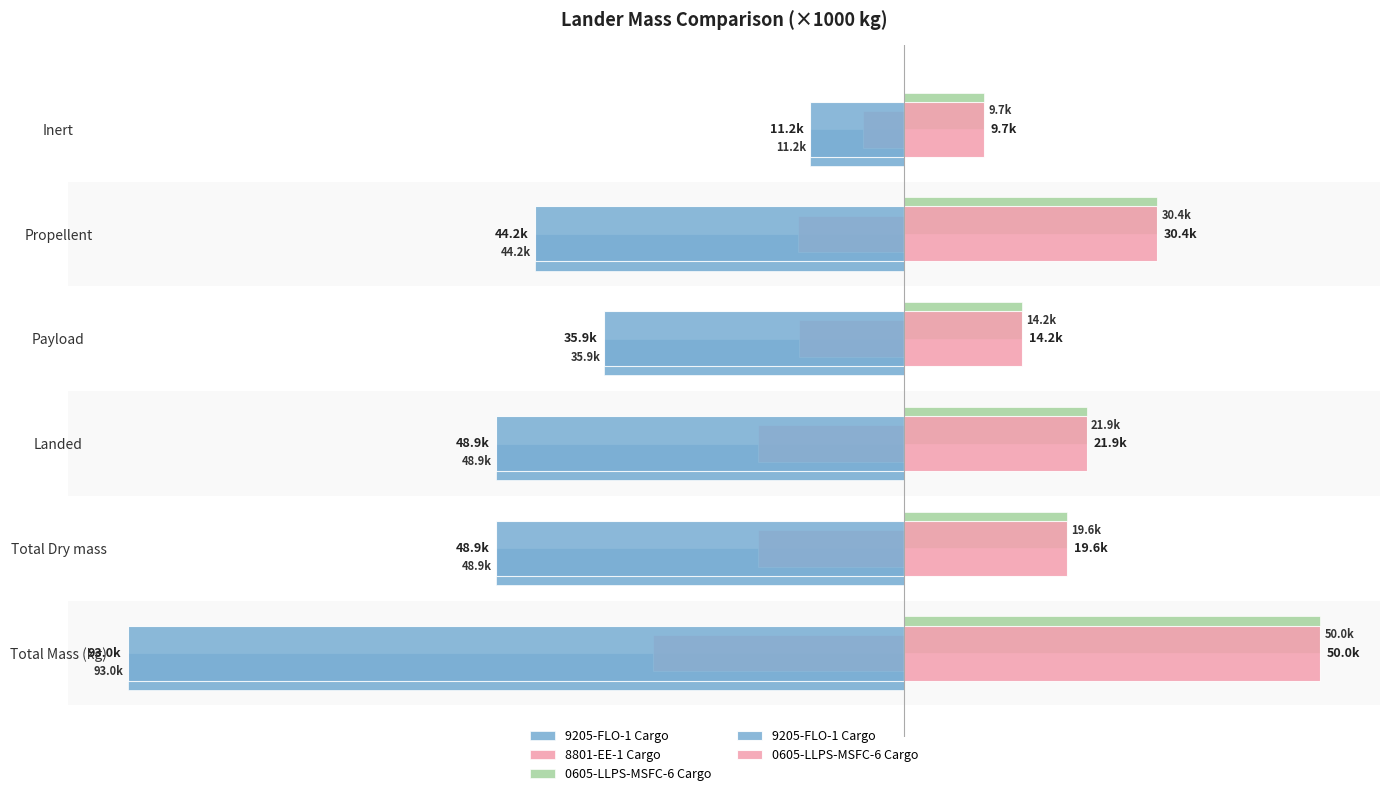

What is the value of the 0605-LLPS-MSFC-6 Cargo bar at the 4th from the left?

14.2